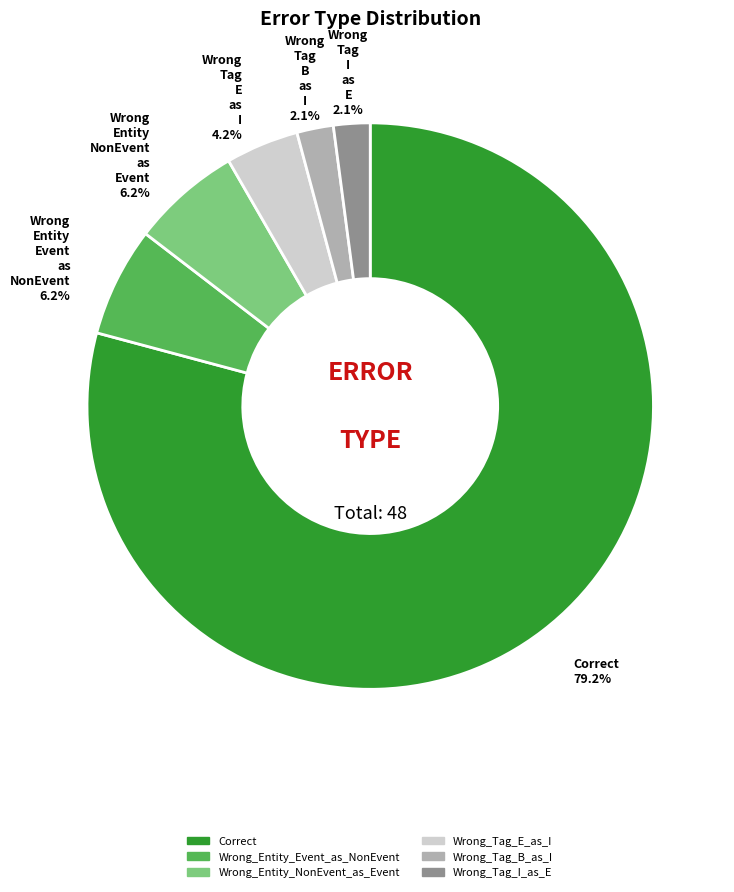

Does Correct represent more than half of the total?

Yes